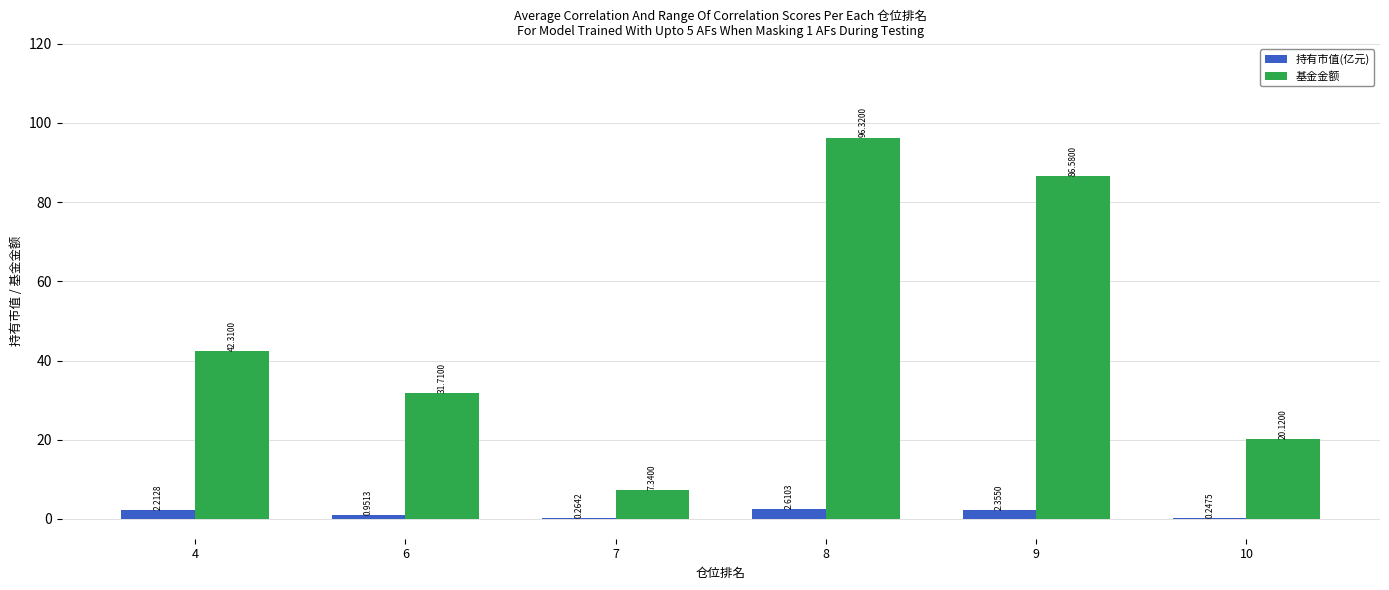

Which series has the largest total across all categories?

基金金额